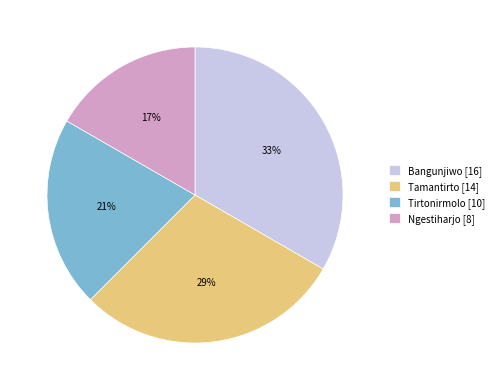

Which has a higher value, Tirtonirmolo or Bangunjiwo?

Bangunjiwo